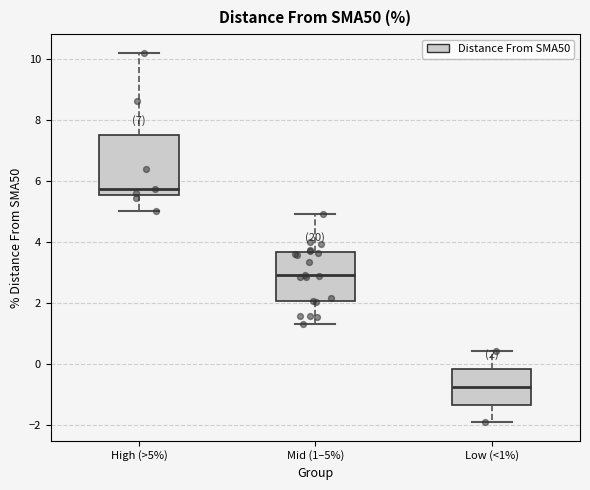

Which box has the highest median line?

High (>5%)